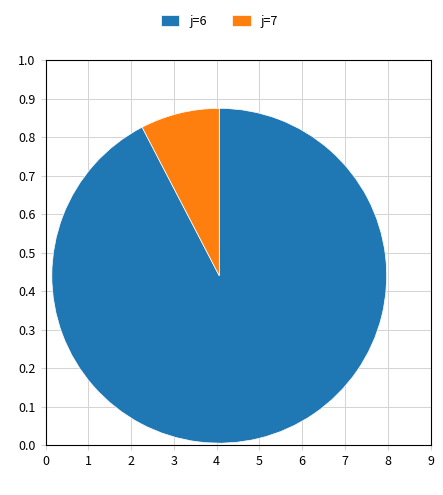

The j=7 slice represents 1% of the pie. True or false?

False